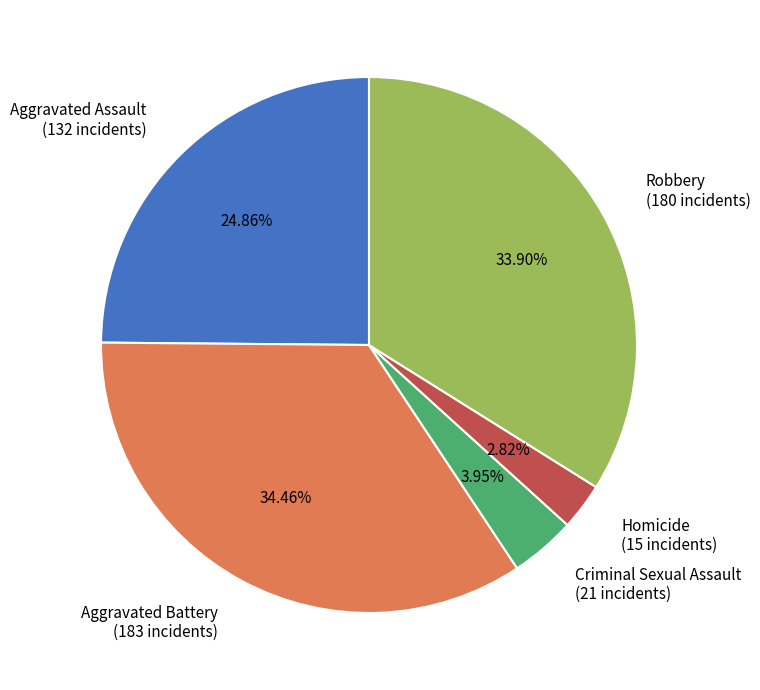

To the nearest percent, what portion does Aggravated Battery represent?

34%